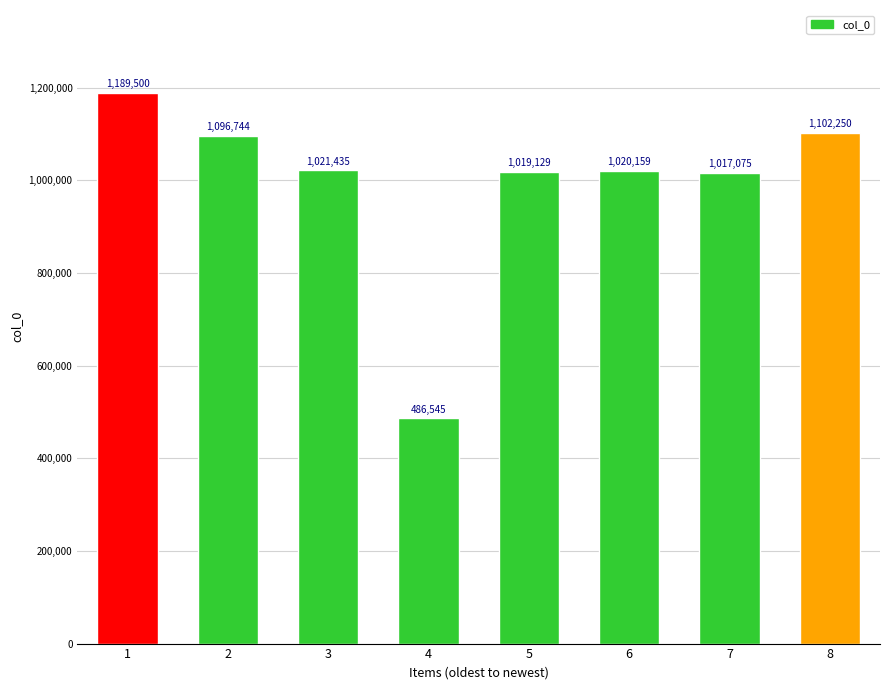

What is the maximum value shown in the chart?

1189500